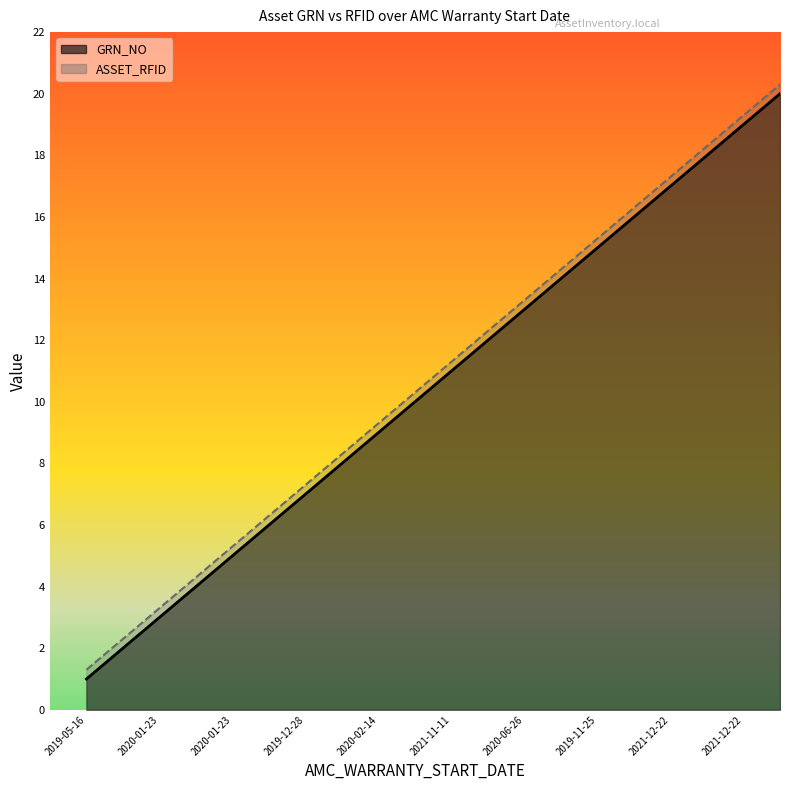

True or false: GRN_NO and ASSET_RFID intersect in this chart.

False